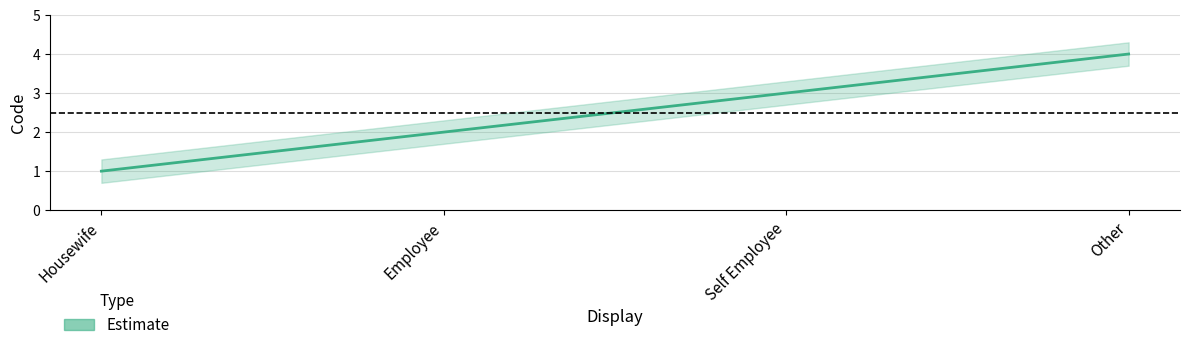

What is the difference between the second highest and second lowest values?

1